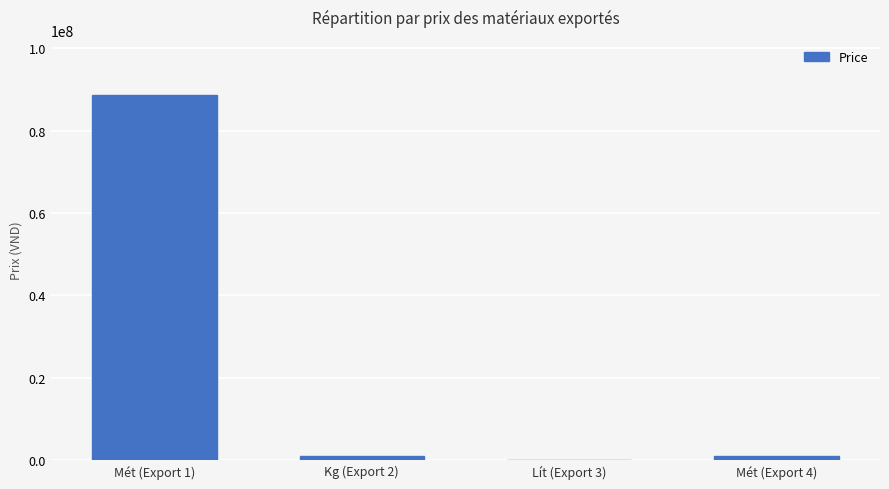

The value at Mét (Export 1) is 20880382.5. True or false?

False